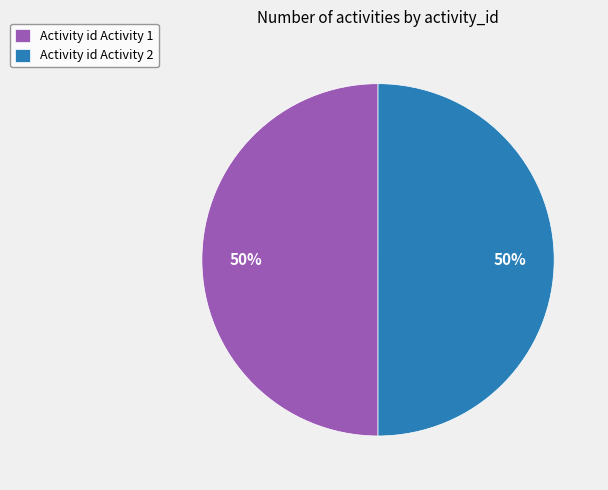

True or false: Activity id Activity 2 accounts for 59% of the total.

False